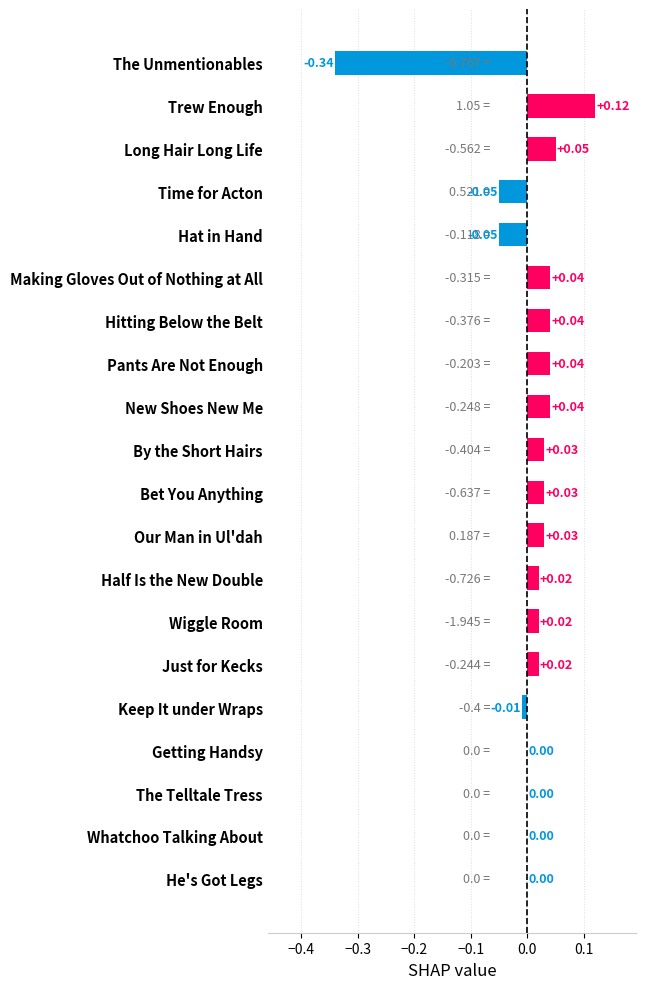

Which label corresponds to the largest value in the chart?

Trew Enough